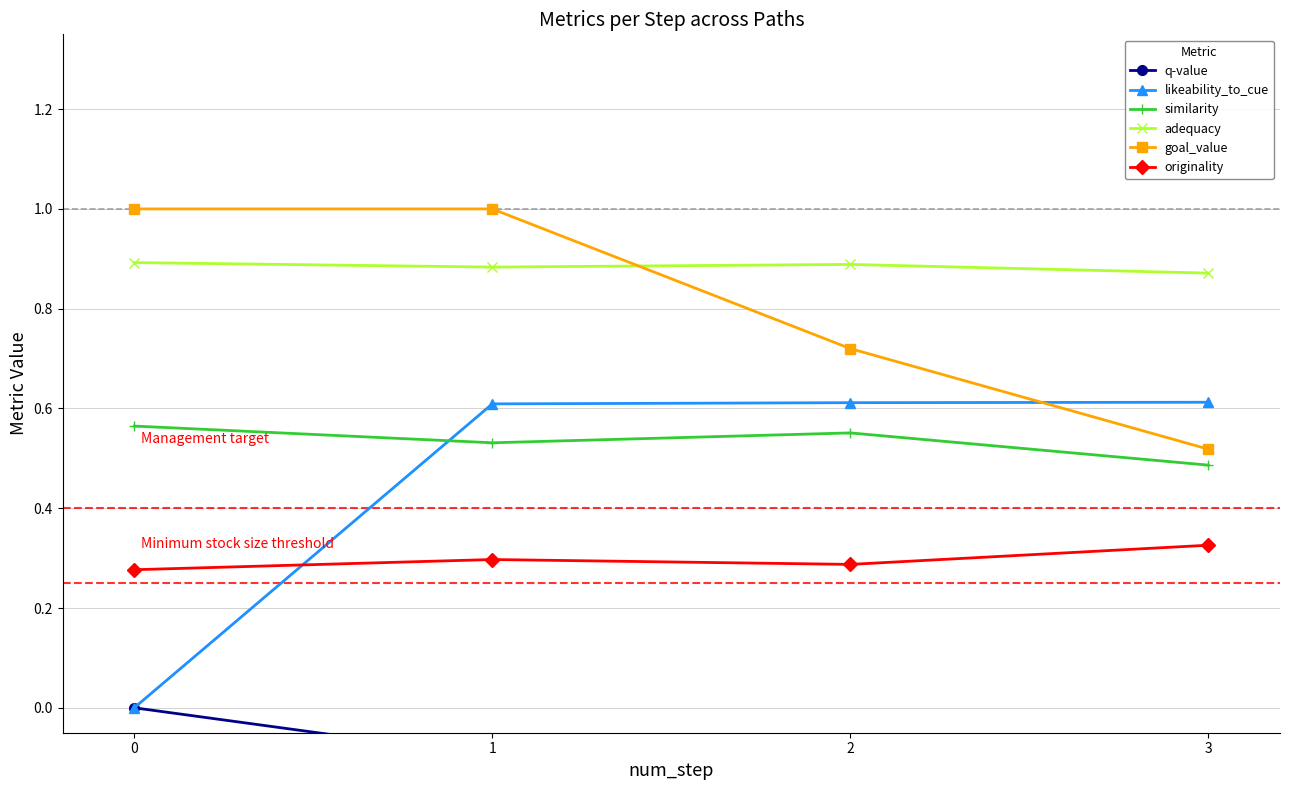

Which series has the largest total across all categories?

adequacy